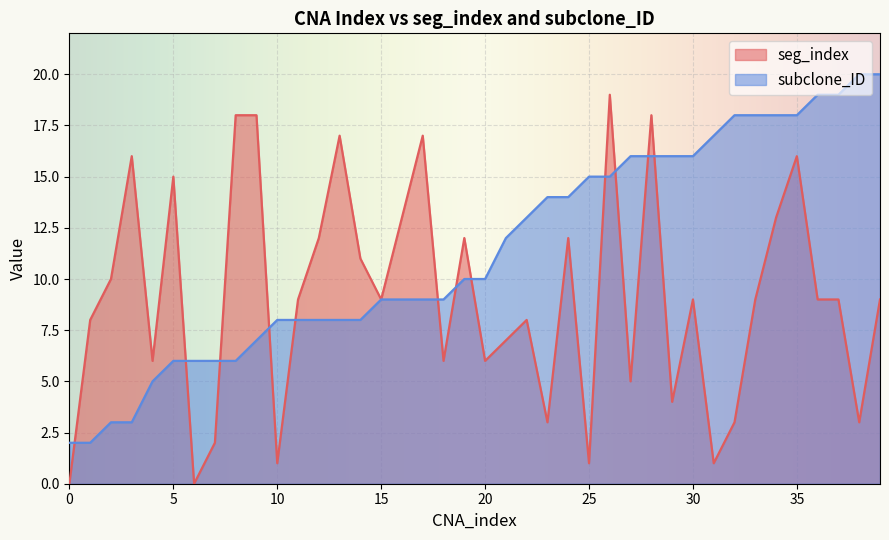

At 36, list the series in order from largest to smallest.

subclone_ID, seg_index